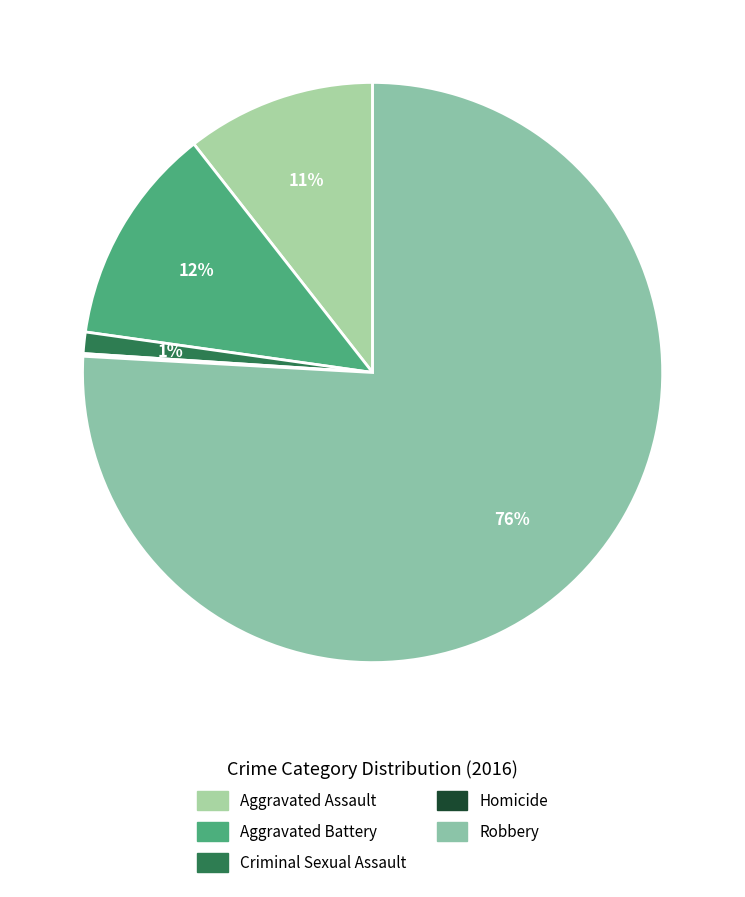

How many segments does this pie chart have?

5